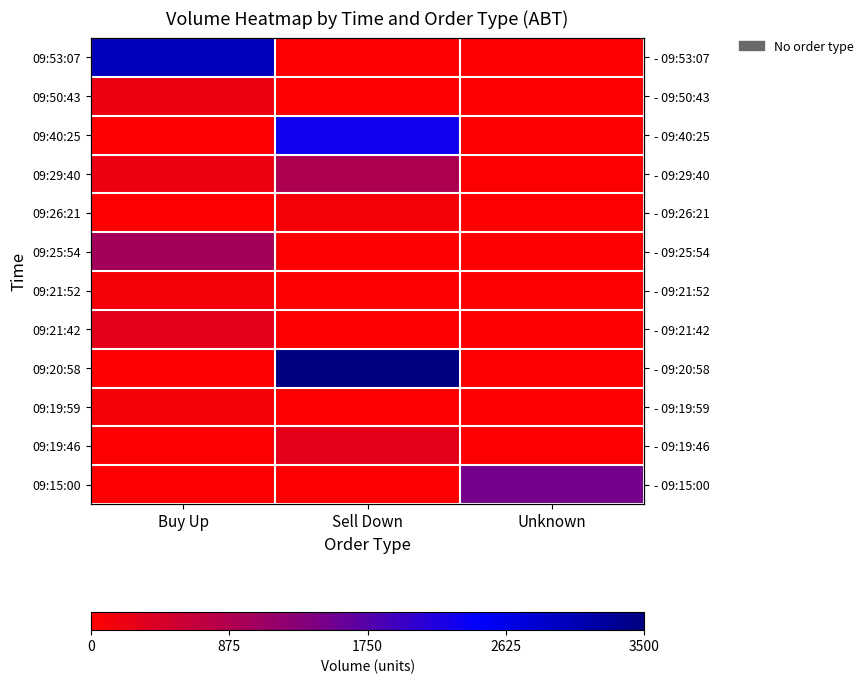

What is the greatest value displayed?

3500